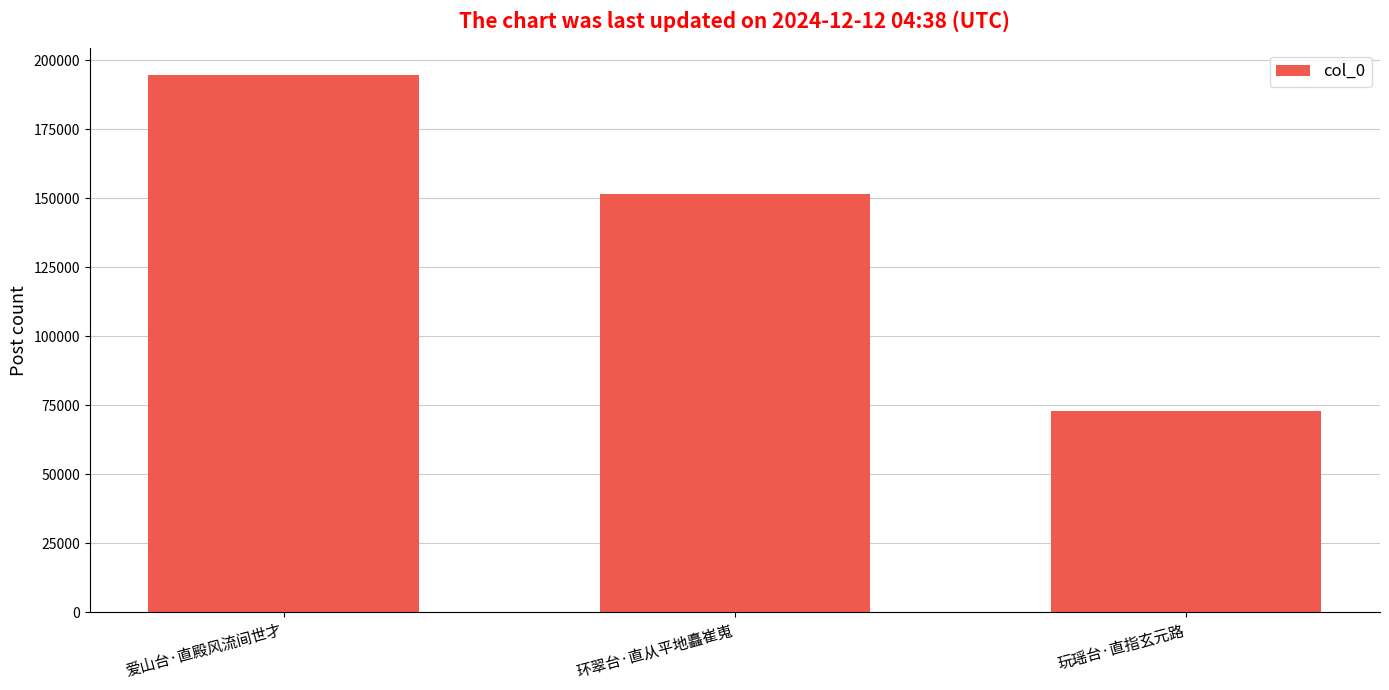

What is the label of the 1st bar from the left?

爱山台·直殿风流间世才